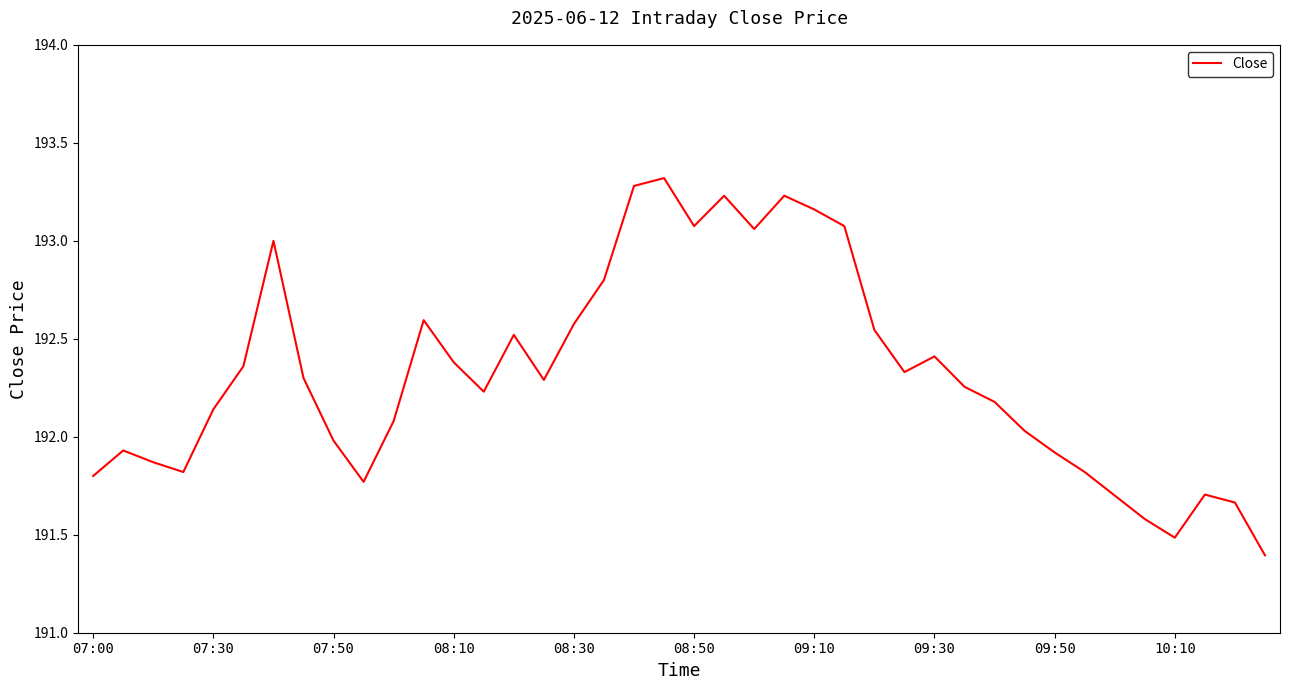

What is the greatest value displayed?

193.3